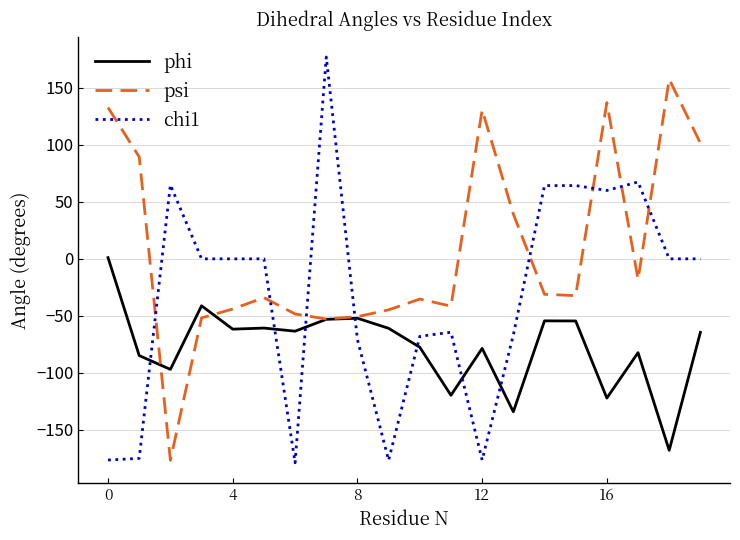

How many values in phi are above zero?

1